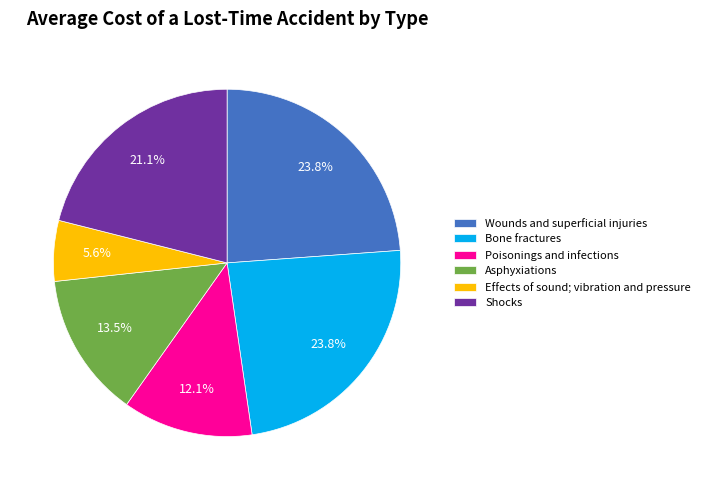

Is it true that Effects of sound; vibration and pressure is 6% of the pie?

True